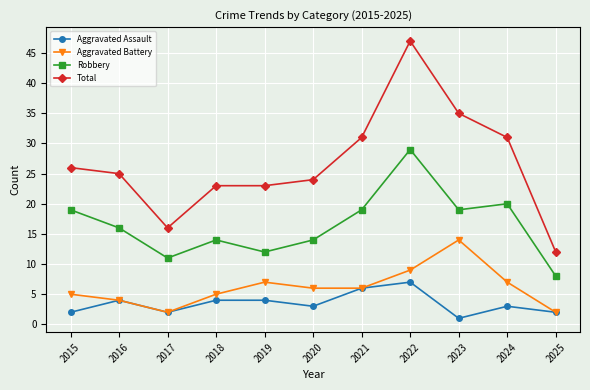

What is the difference between the second highest and second lowest values in the Aggravated Assault series?

4